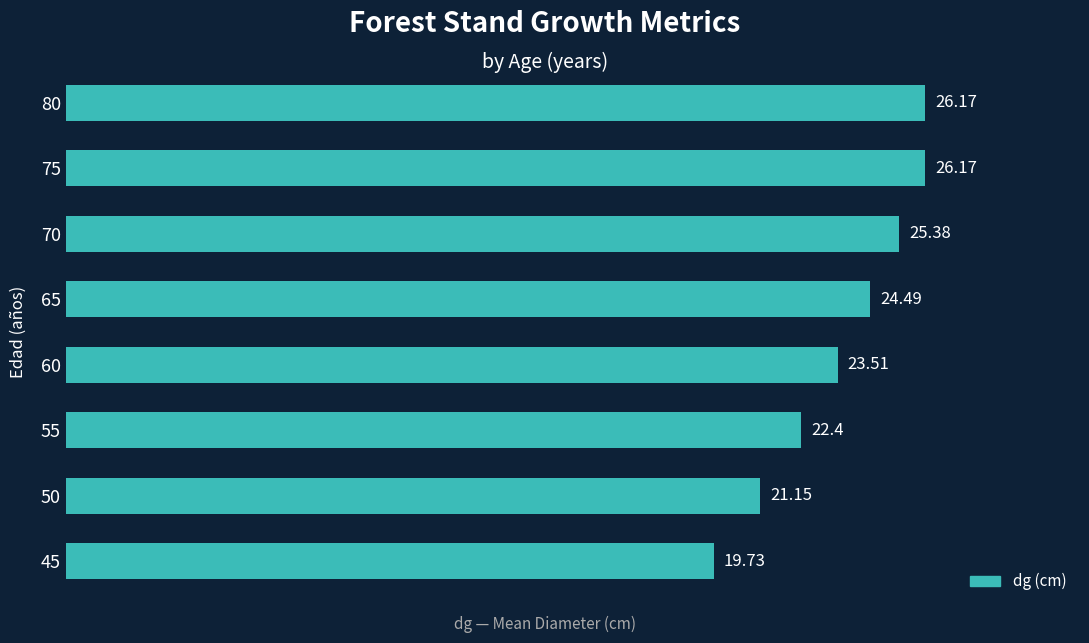

What is the sum of the values at 65 and 70?

49.9